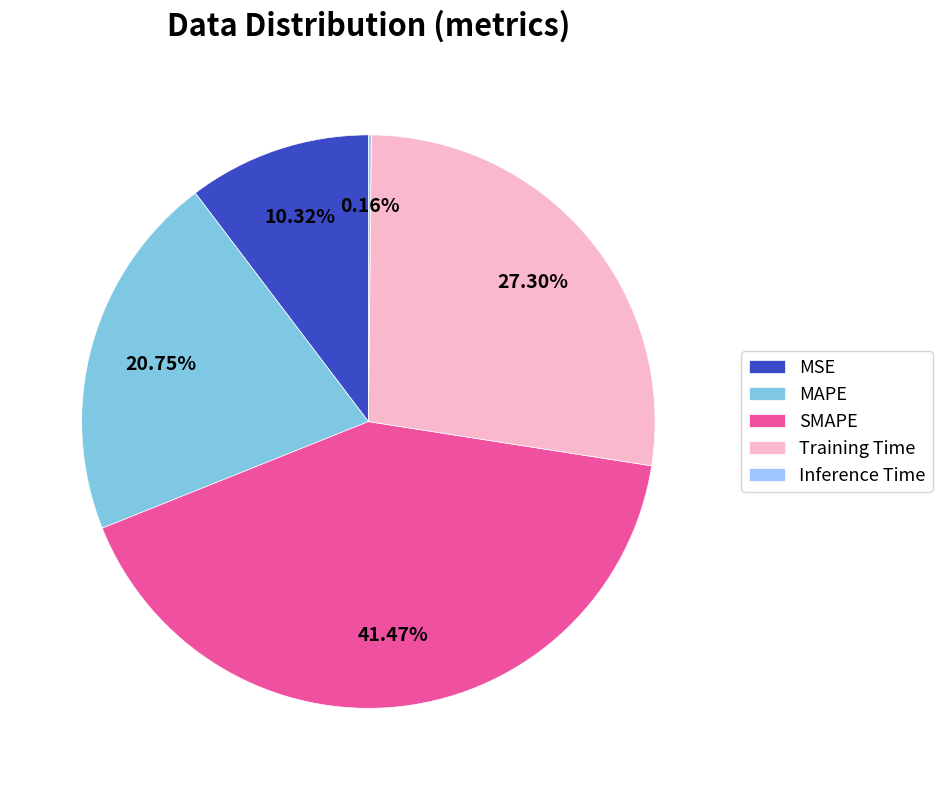

Which category has the biggest portion of the pie?

SMAPE